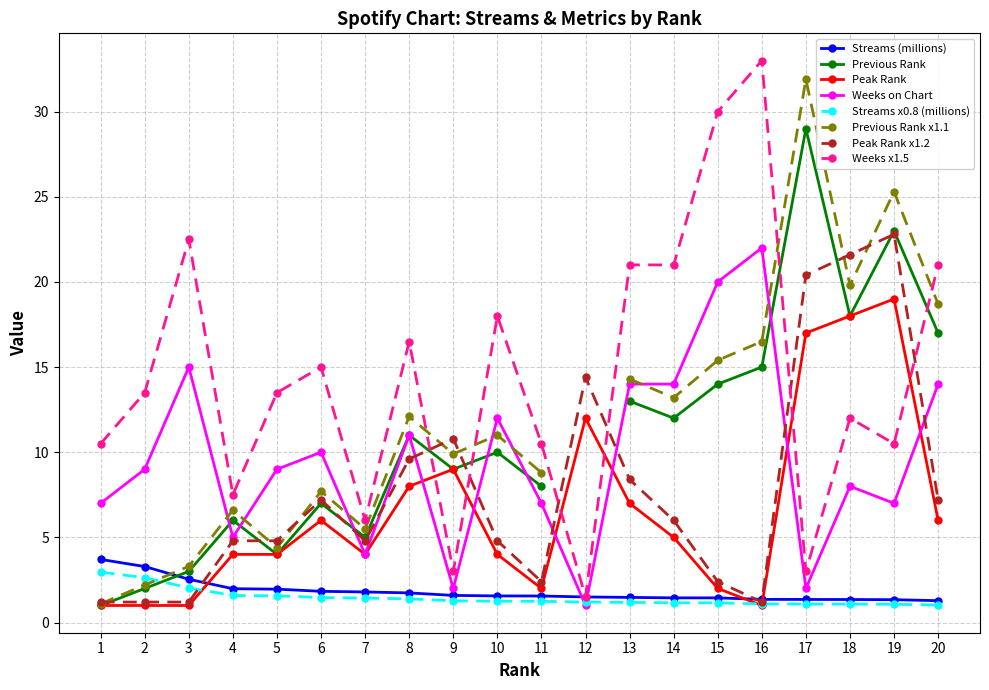

Which category has the highest value in the peak_rank series?

19